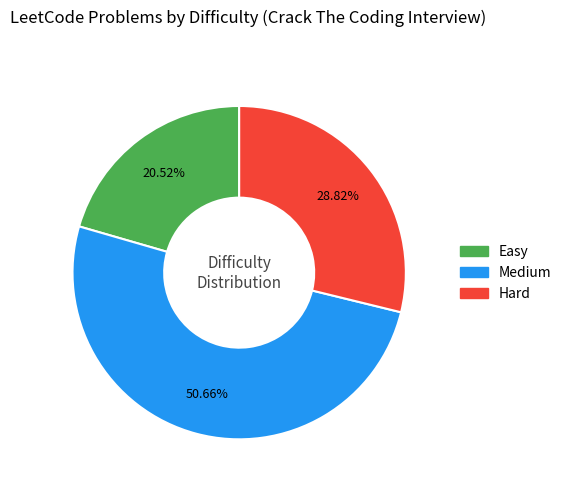

What portion of the pie excludes Easy?

79.5%